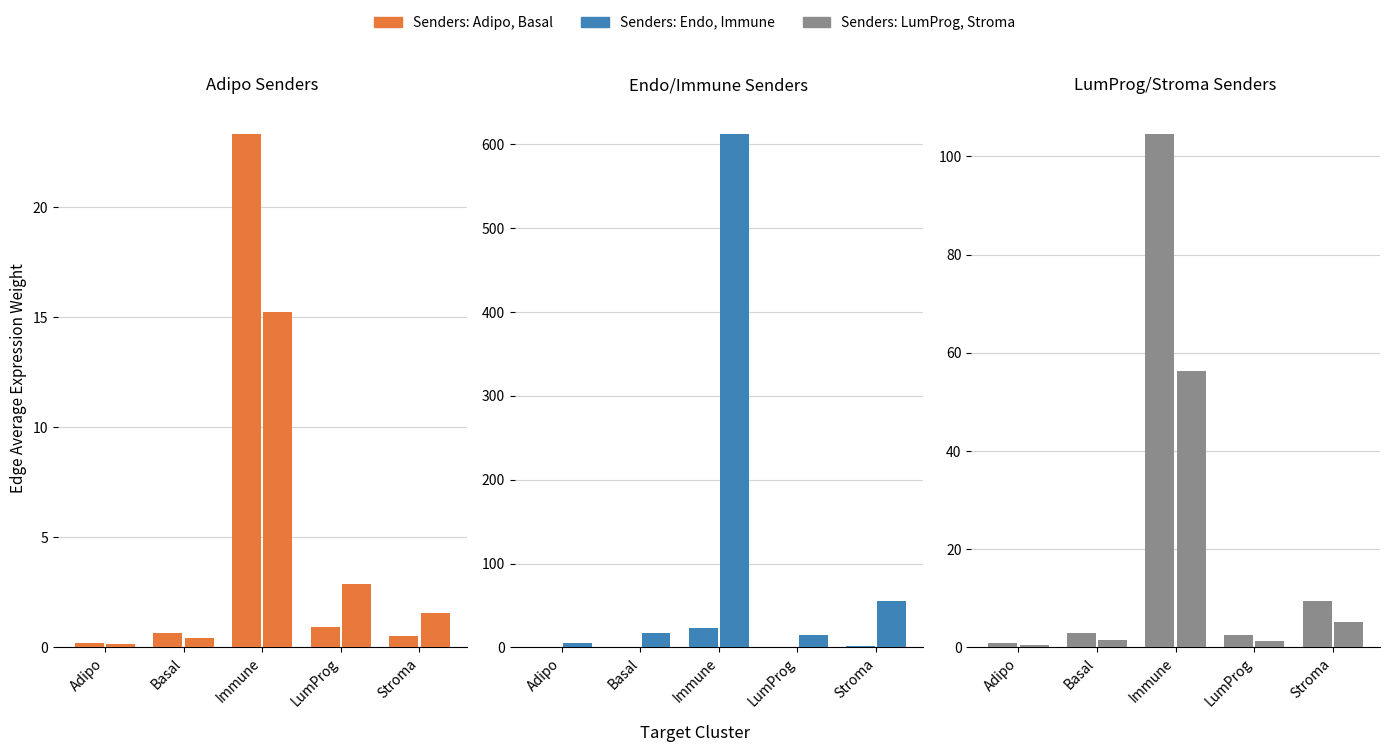

What is the value of the Immune bar at the 6th from the left?

612.1